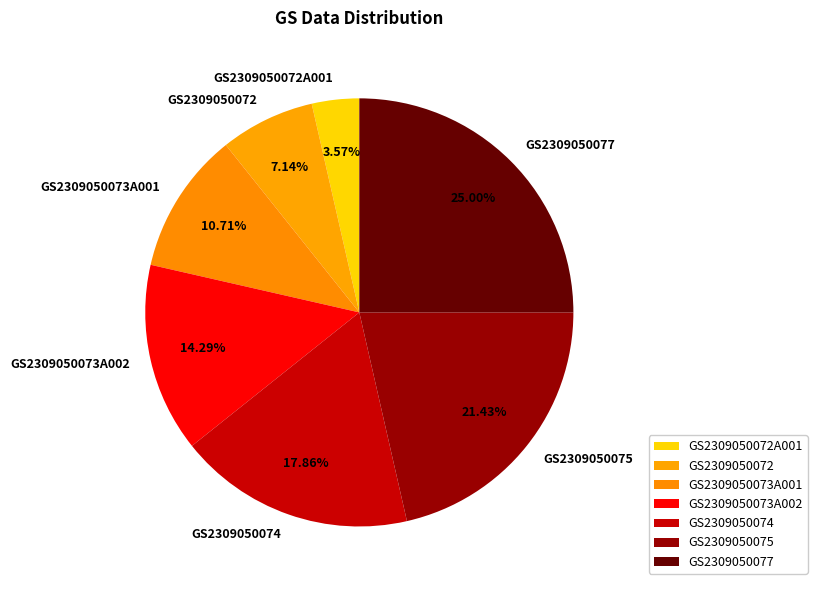

What is the smallest slice in the pie chart?

GS2309050072A001